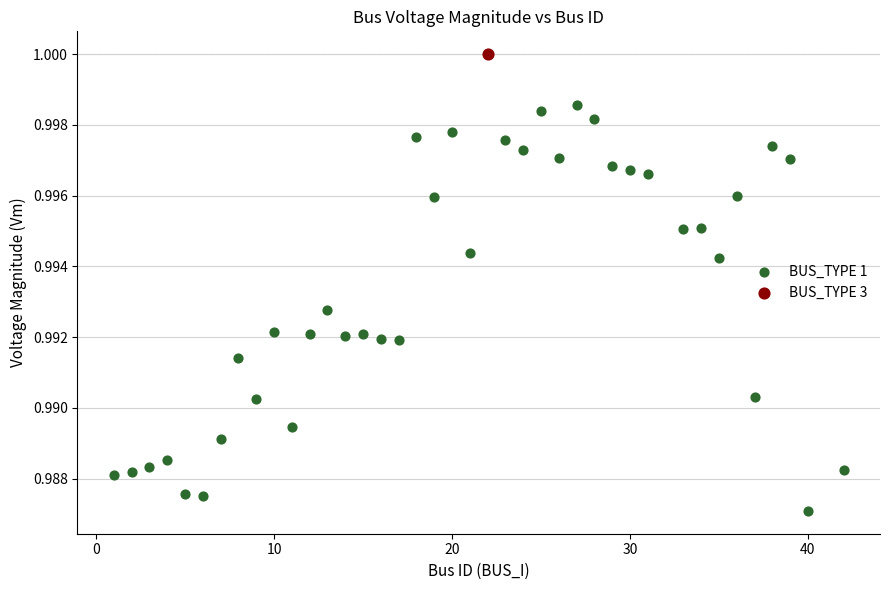

What are all the series names shown in the legend?

BUS_TYPE 1, BUS_TYPE 3